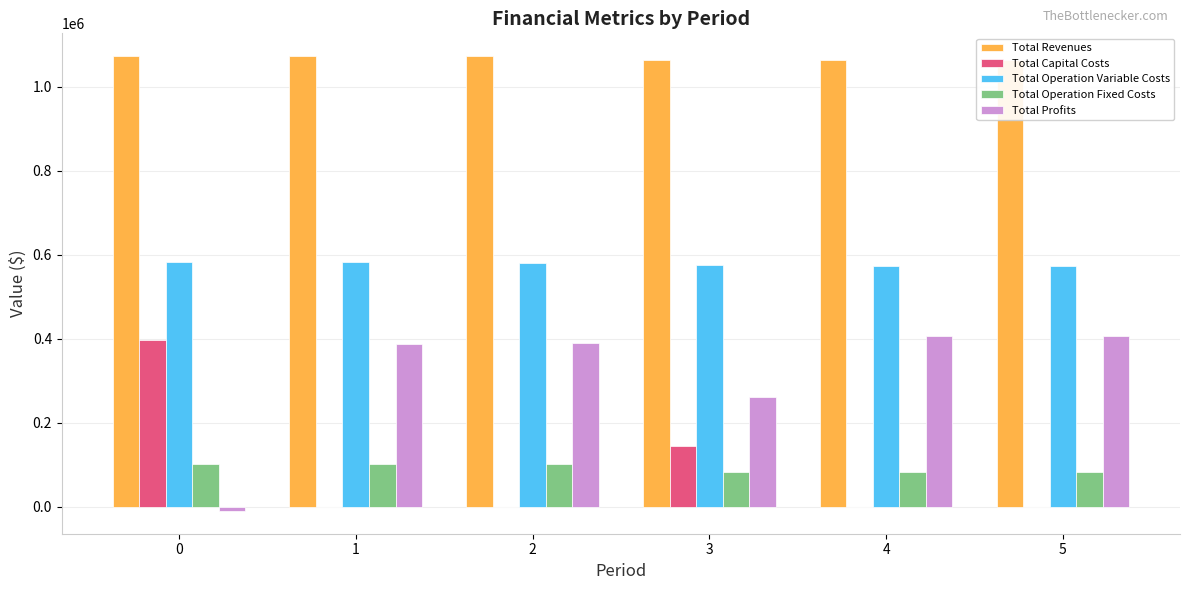

What is the maximum value for Total Operation Variable Costs?

583479.3